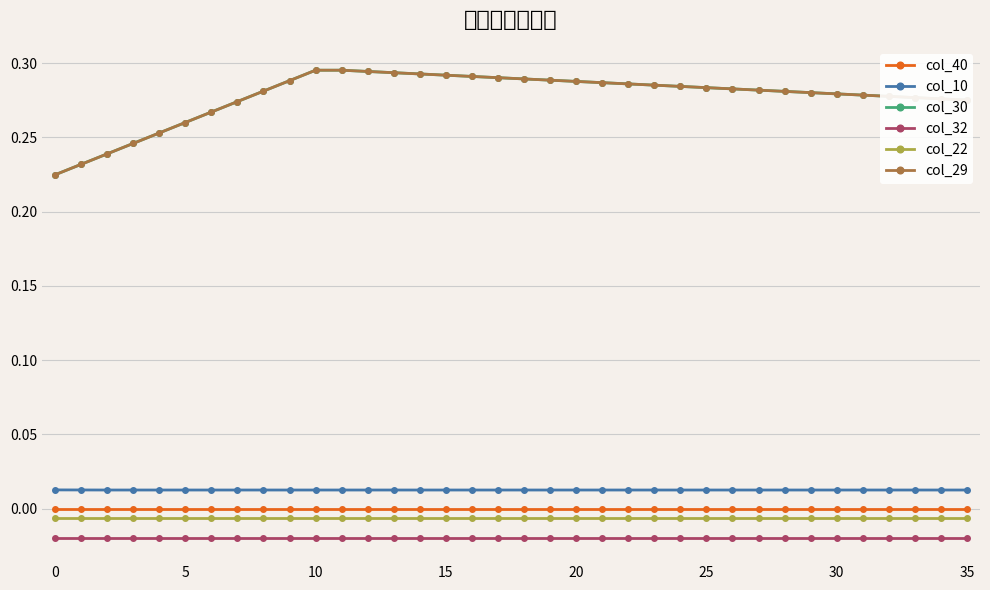

What is the label of the 20th point from the right?

16